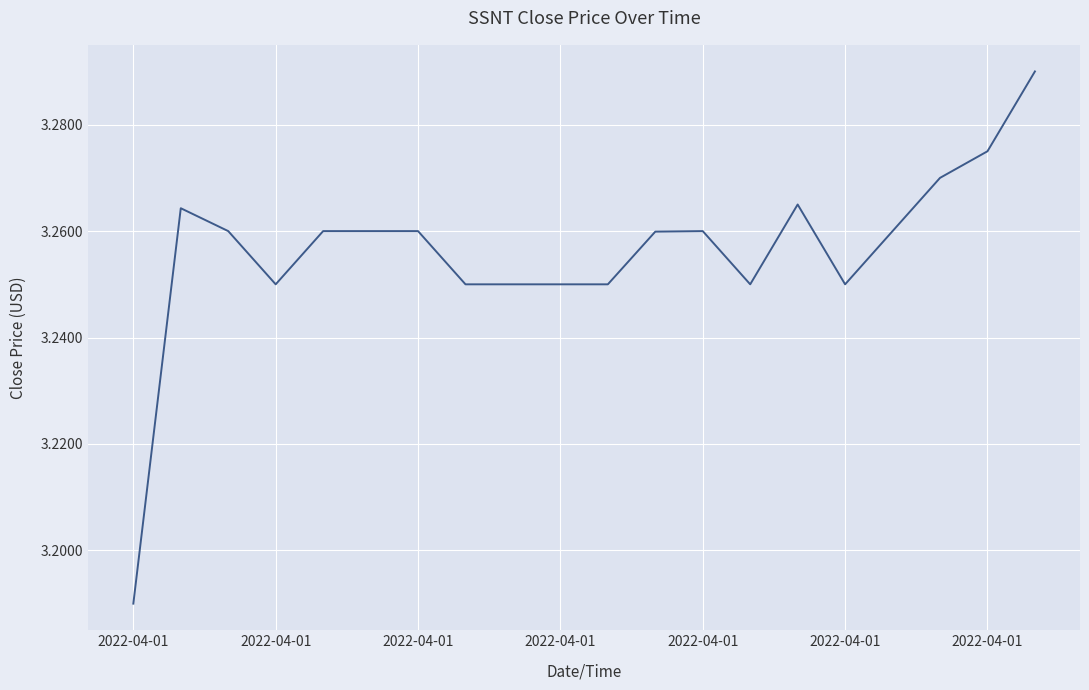

Reading left to right, transcribe all the data shown in this chart.

3.2	3.3	3.3	3.2	3.3	3.3	3.3	3.2	3.2	3.2	3.2	3.3	3.3	3.2	3.3	3.2	3.3	3.3	3.3	3.3